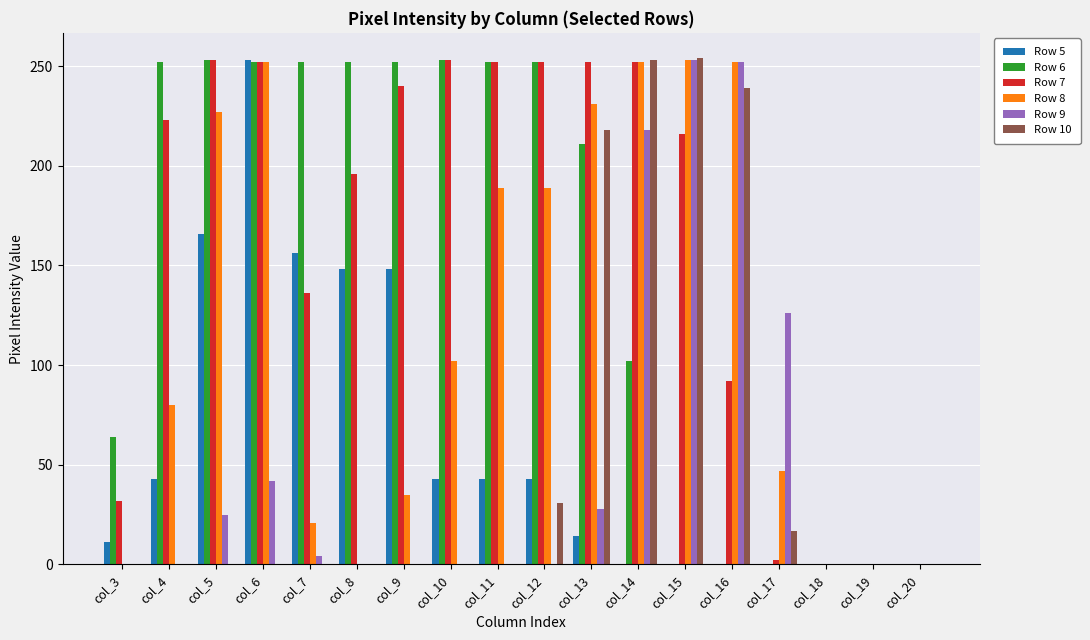

Which series has the largest total across all categories?

Row 7